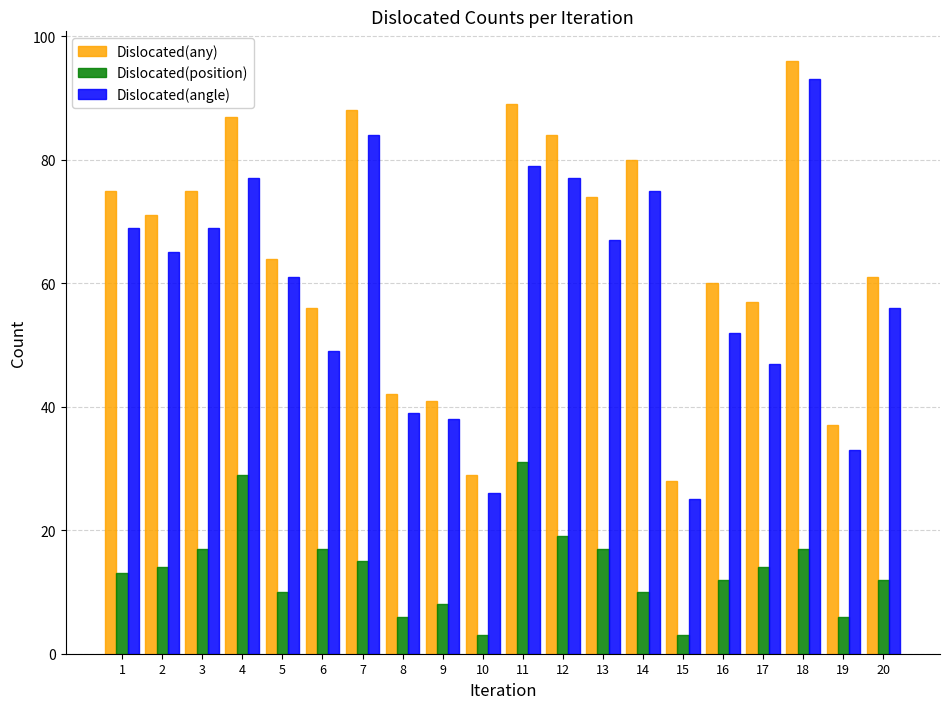

What is the minimum value shown in the chart?

3